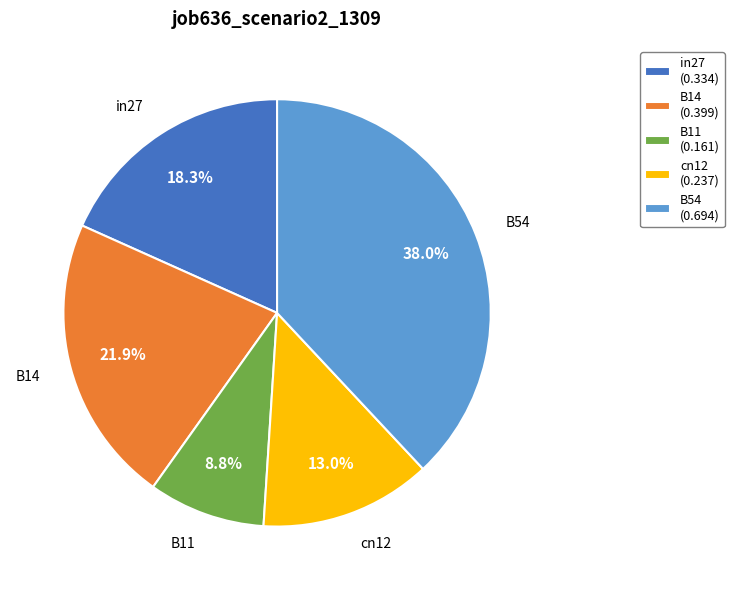

Which slice is the smallest?

B11